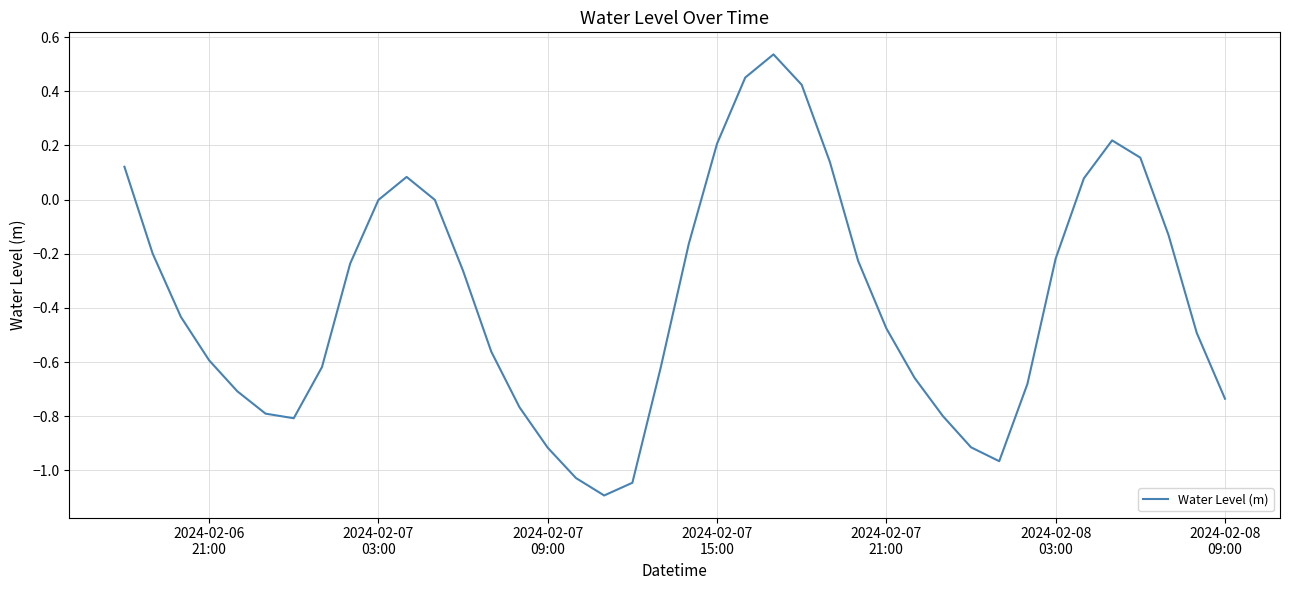

What is the difference between the second highest and minimum values?

1.5